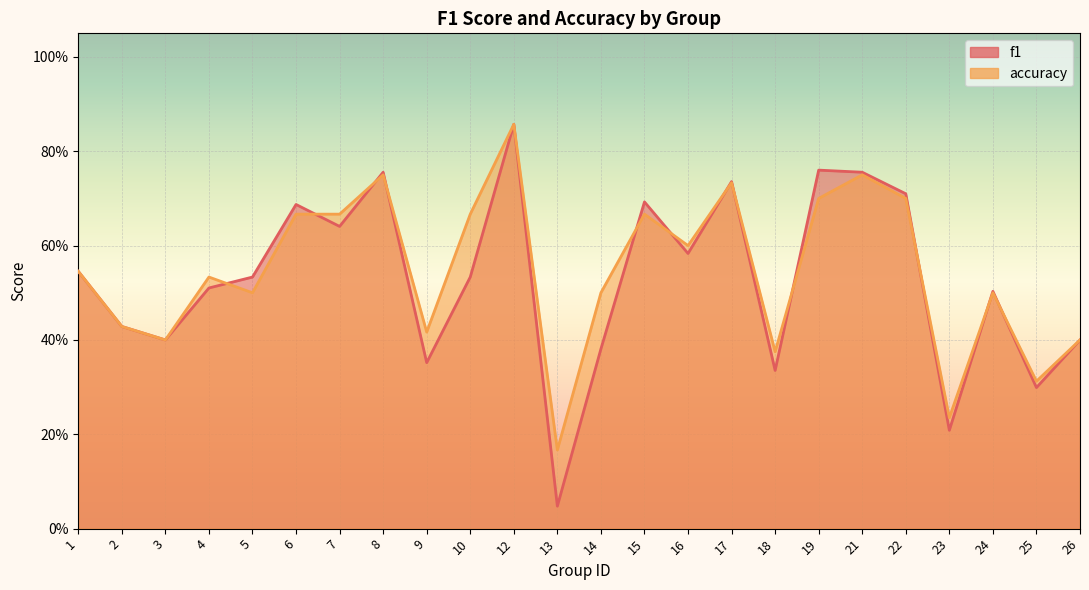

At which label does f1 reach its peak?

12